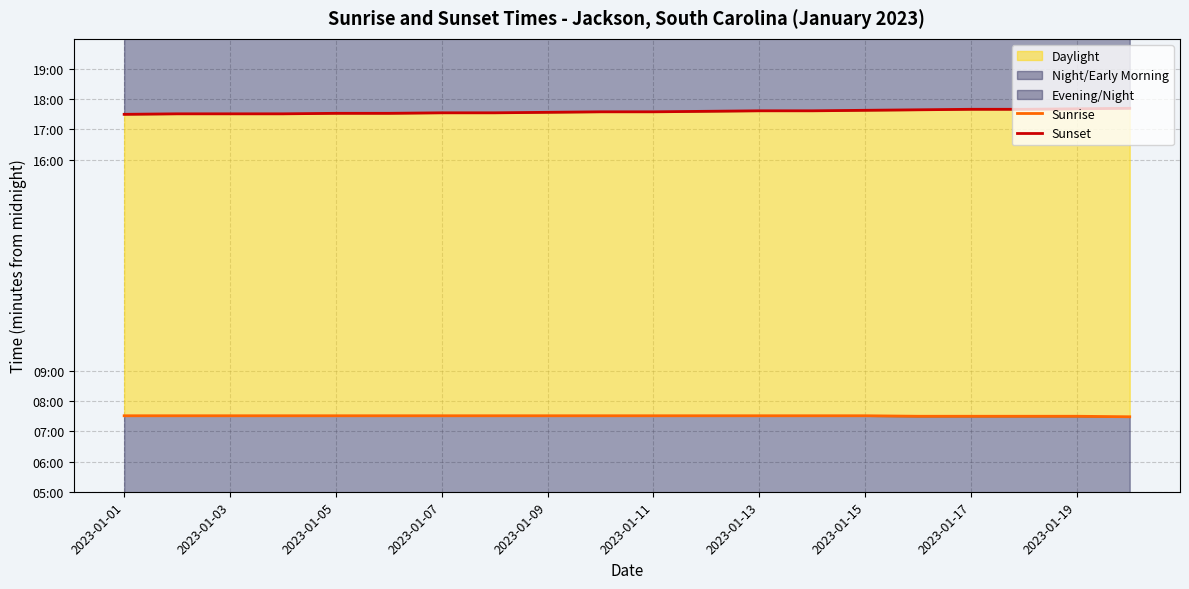

At 19, list the series in order from largest to smallest.

Sunset, Sunrise